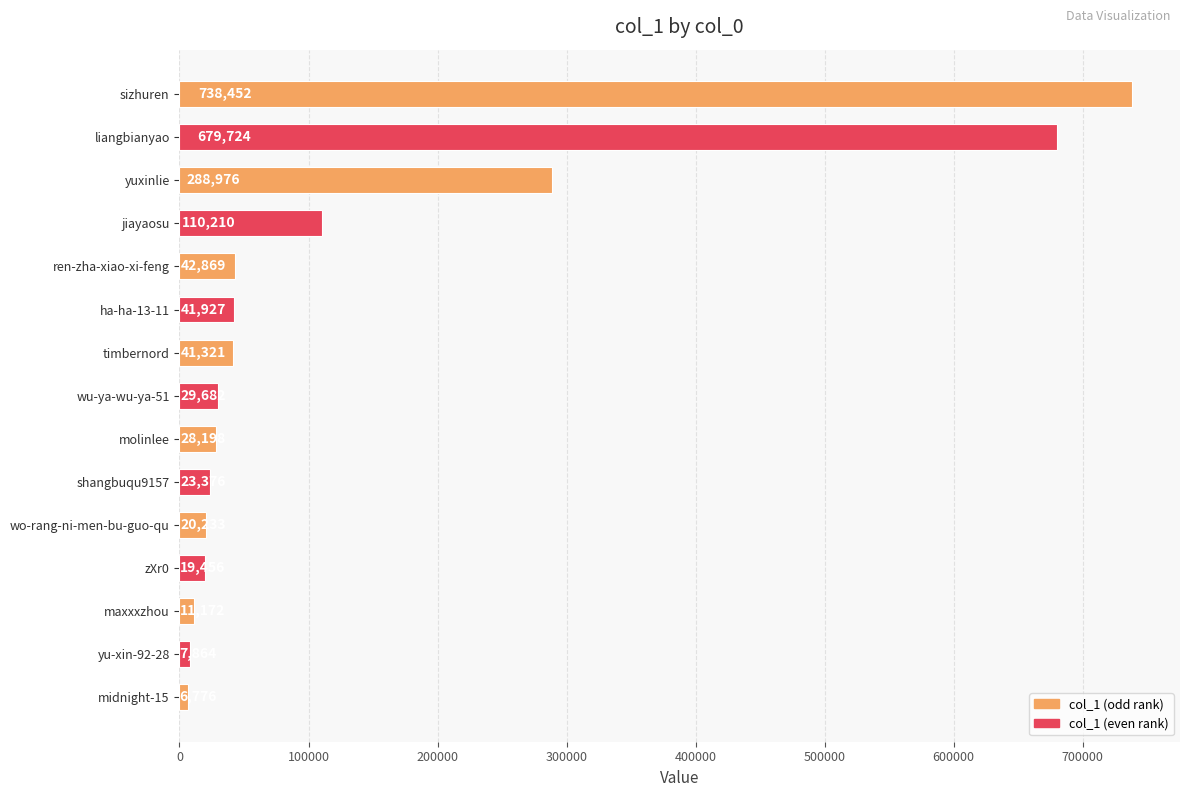

Reading top to bottom, list all the values displayed in this chart.

738452	679724	288976	110210	42869	41927	41321	29682	28198	23376	20233	19456	11172	7864	6776